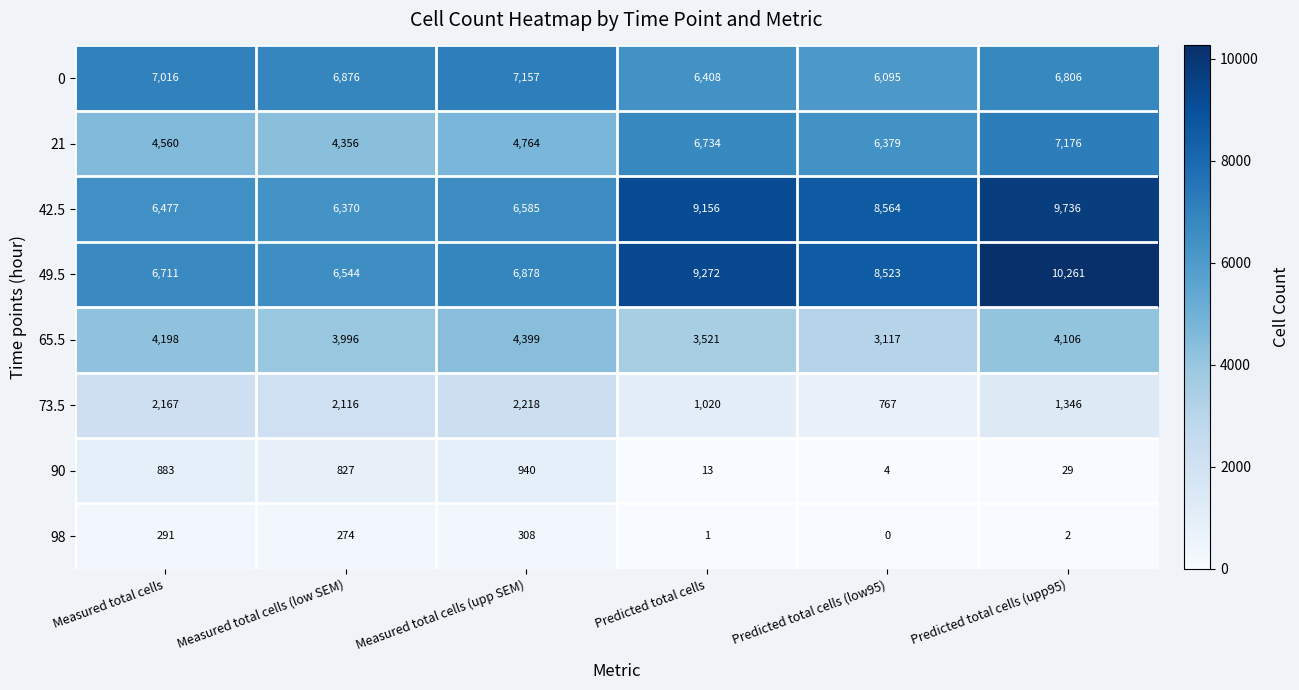

What is the difference between the maximum and second lowest values in the 90 series?

927